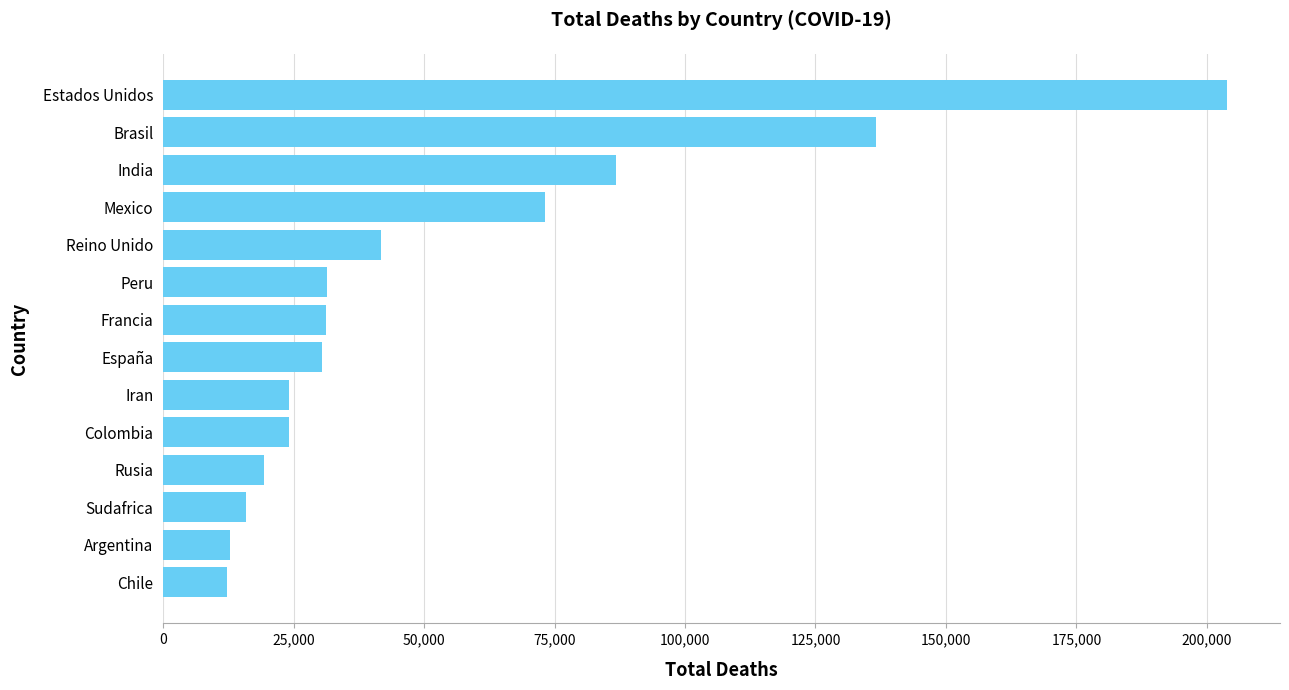

What is the change in value from Rusia to Peru?

+12030